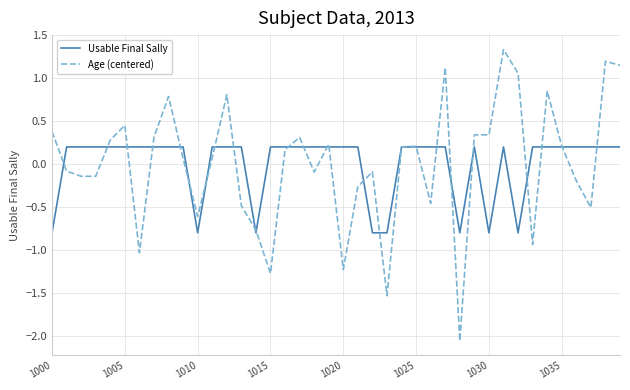

What is the difference between the maximum and minimum values in the Age (centered) series?

3.4